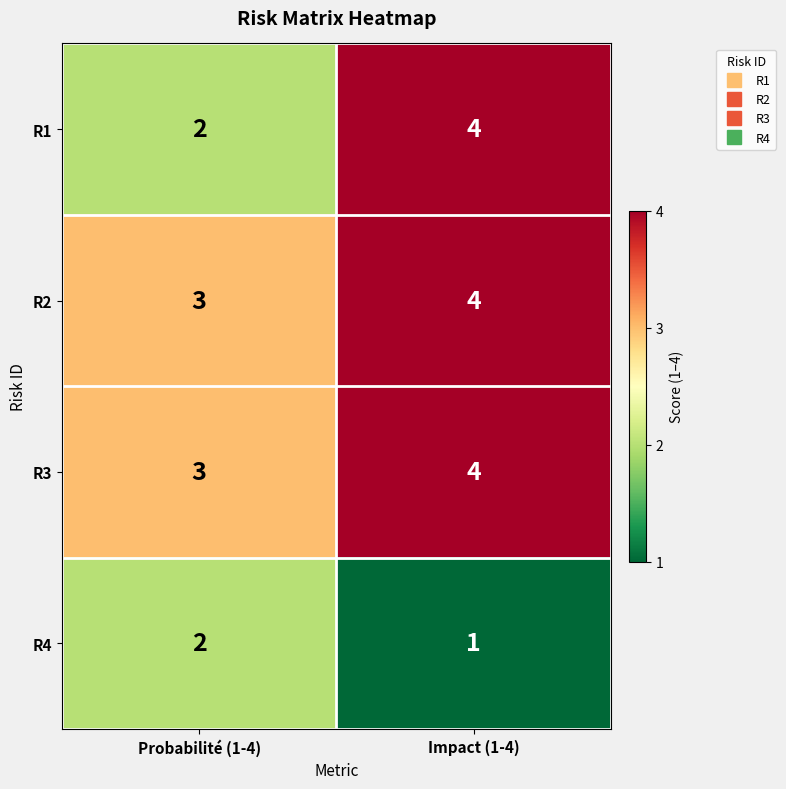

At which category is the sum across all series the highest?

Impact (1-4)